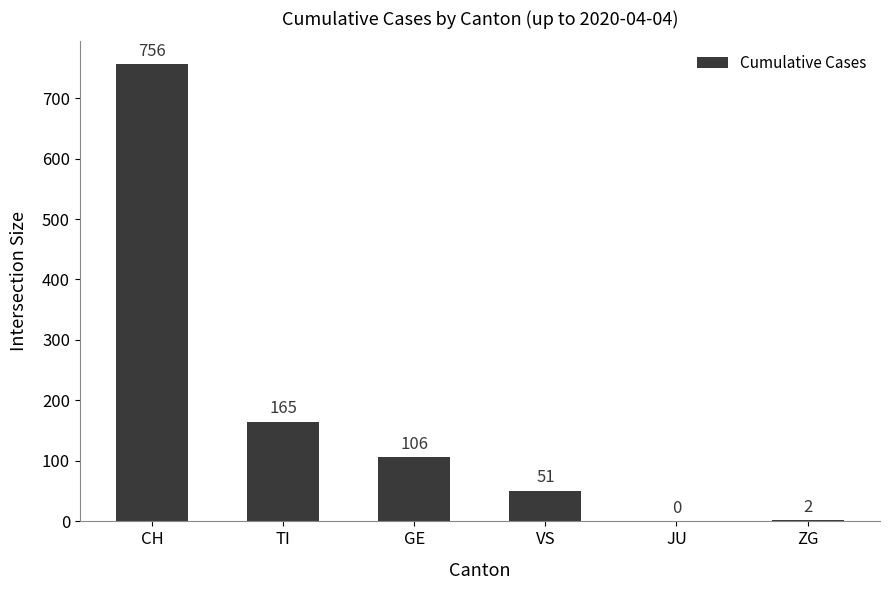

The value at TI is 59. True or false?

False